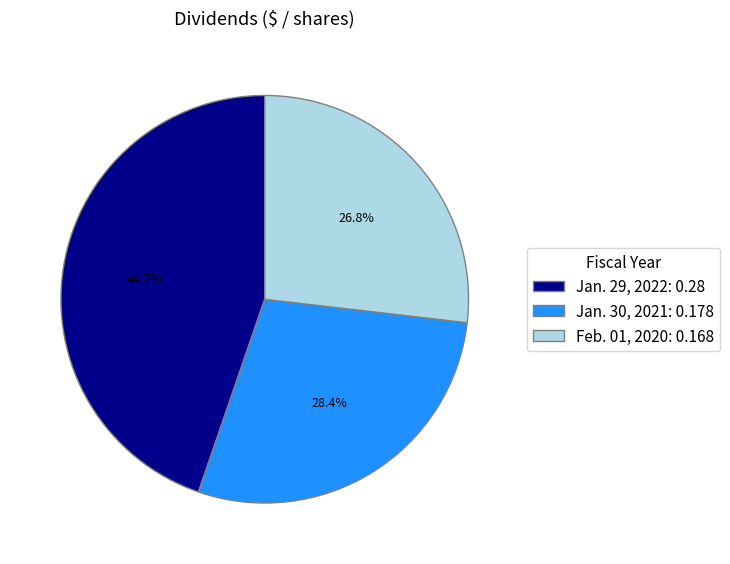

Rank the categories by value from highest to lowest.

Jan. 29, 2022, Jan. 30, 2021, Feb. 01, 2020